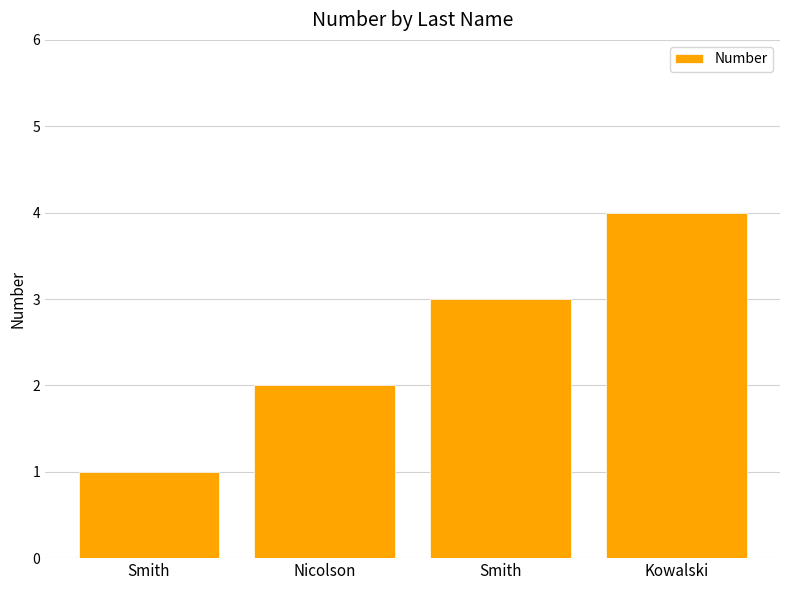

Reading left to right, extract all data points from this chart.

1	2	3	4